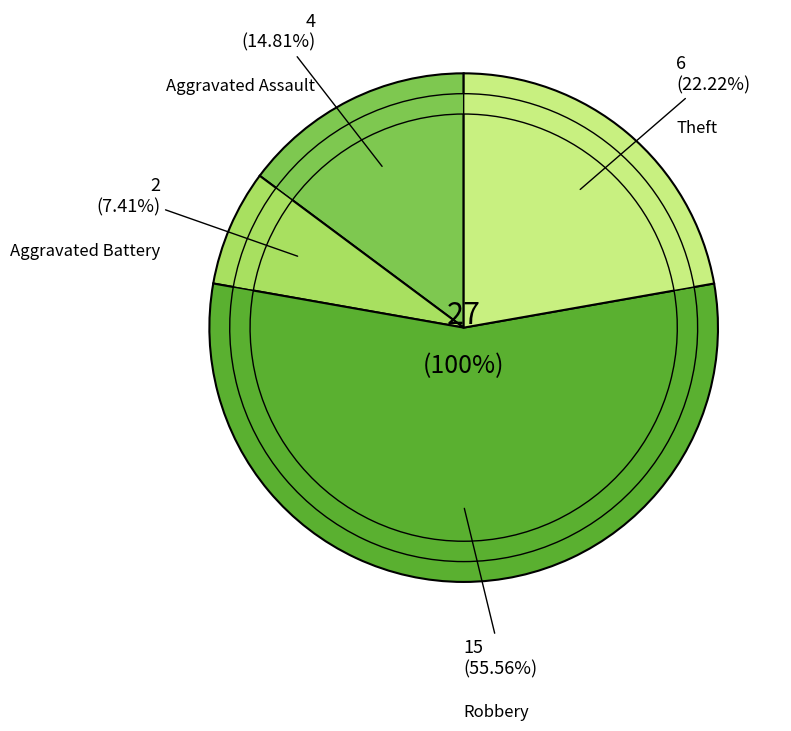

To the nearest percent, what is the combined percentage of Aggravated Battery and Robbery?

63%